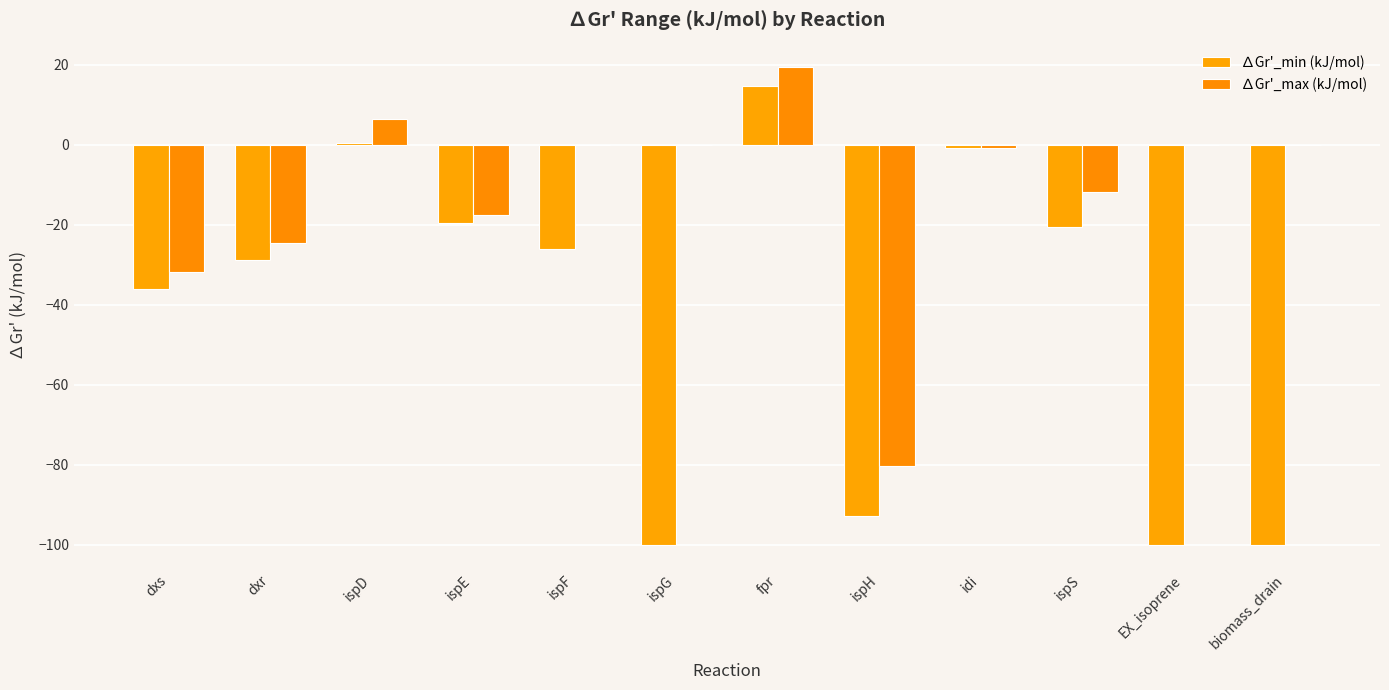

How many values in the ∆Gr'_min (kJ/mol) series exceed -26?

5